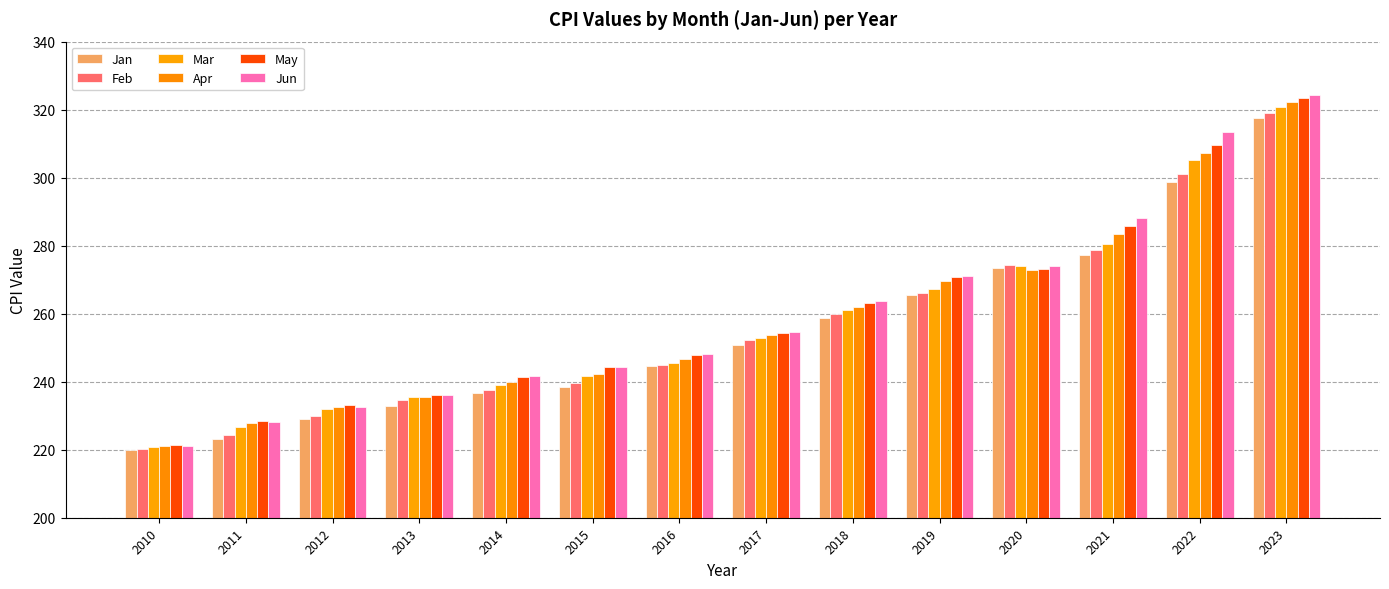

List the series in order of their peak value, lowest first.

Jan, Feb, Mar, Apr, May, Jun